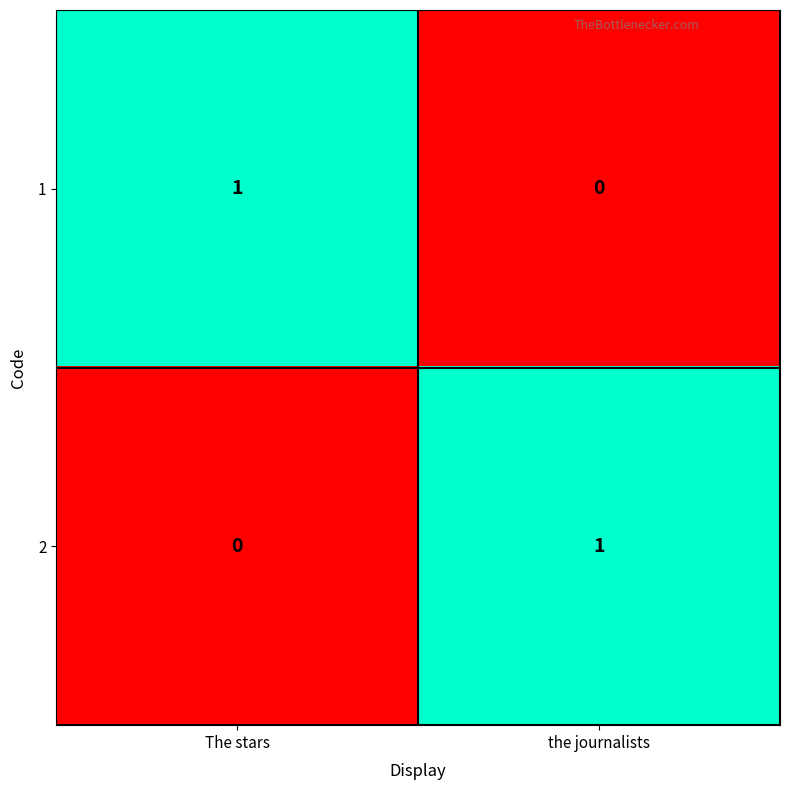

Which category has the lowest value in the 2 series?

The stars